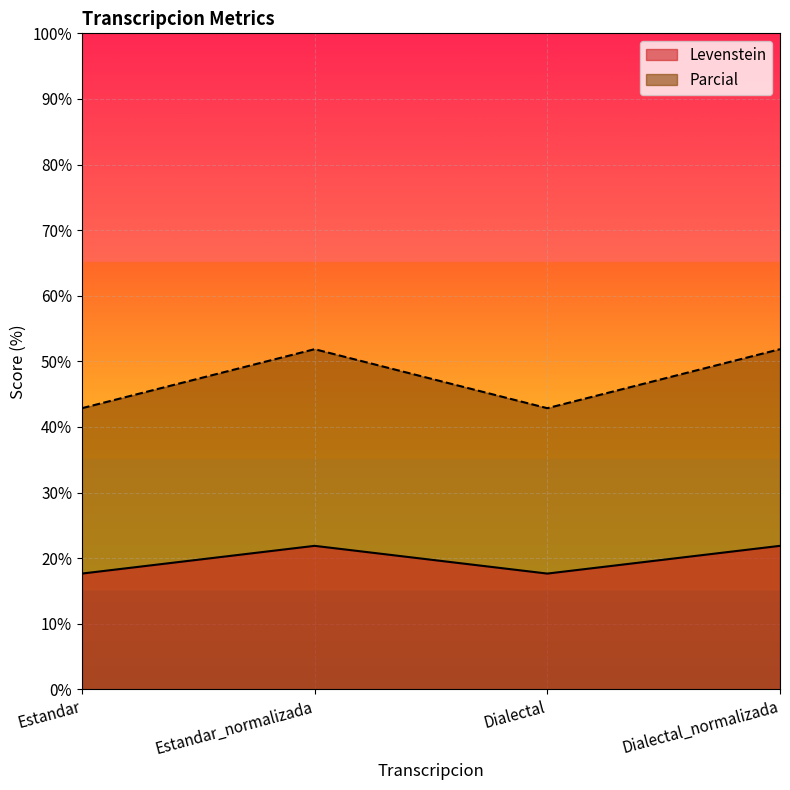

What is the total value across all series at Estandar_normalizada?

73.7